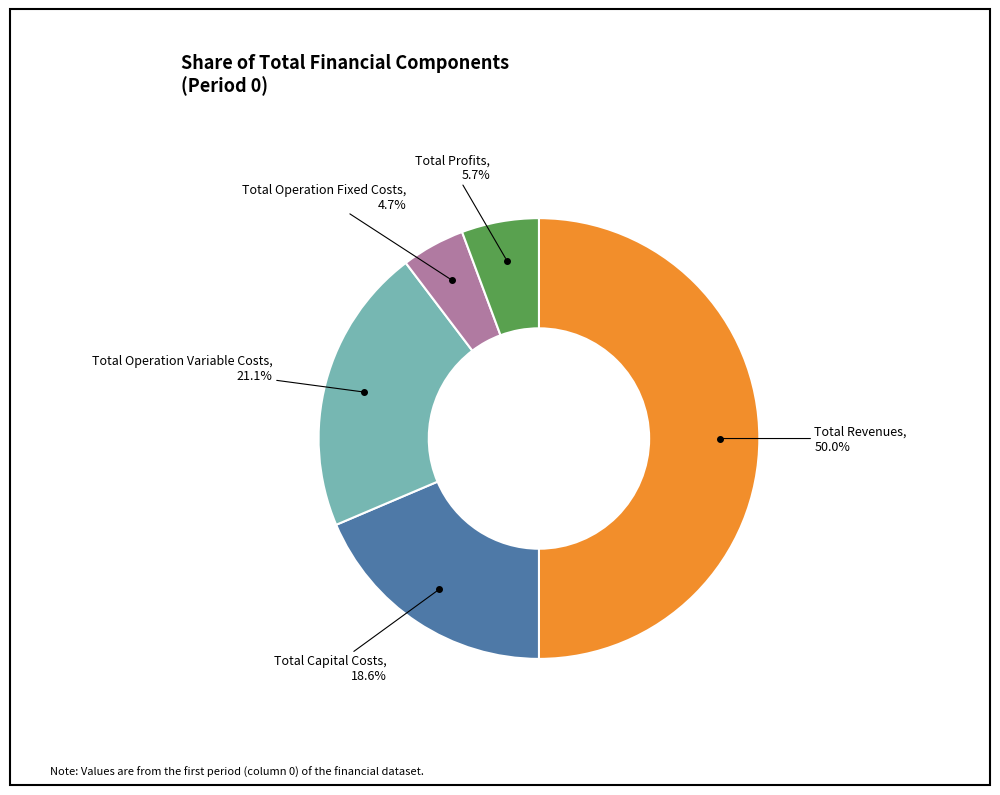

What is the largest slice in the pie chart?

Total Revenues